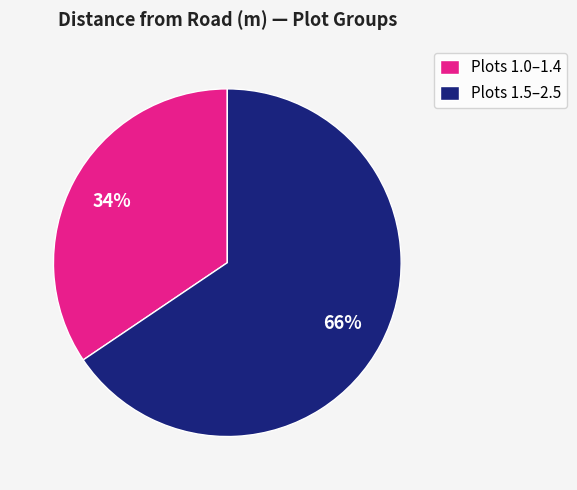

To the nearest percent, what is the combined percentage of Plots 1.5–2.5 and Plots 1.0–1.4?

100%